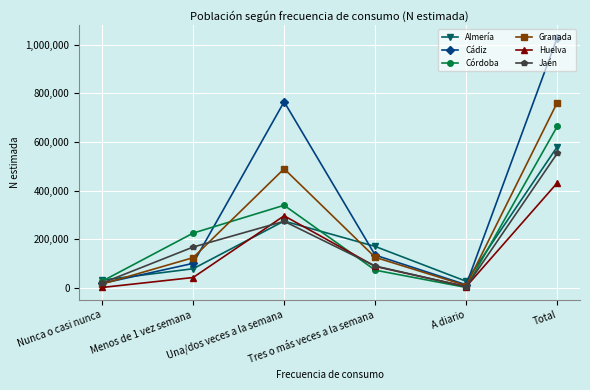

After their last crossing, which series has the higher values: Almería or Cádiz?

Cádiz